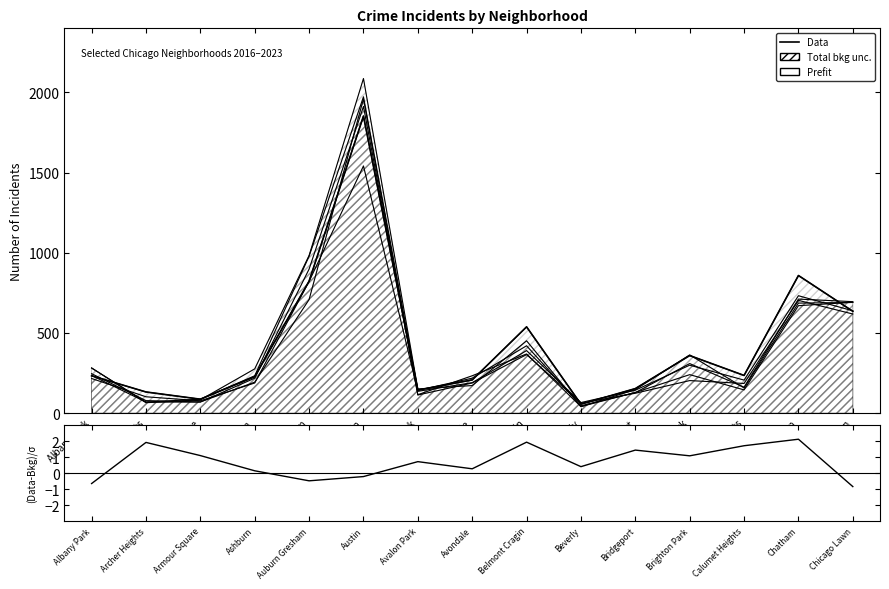

What is the total value across all series at Avalon Park?

144.7